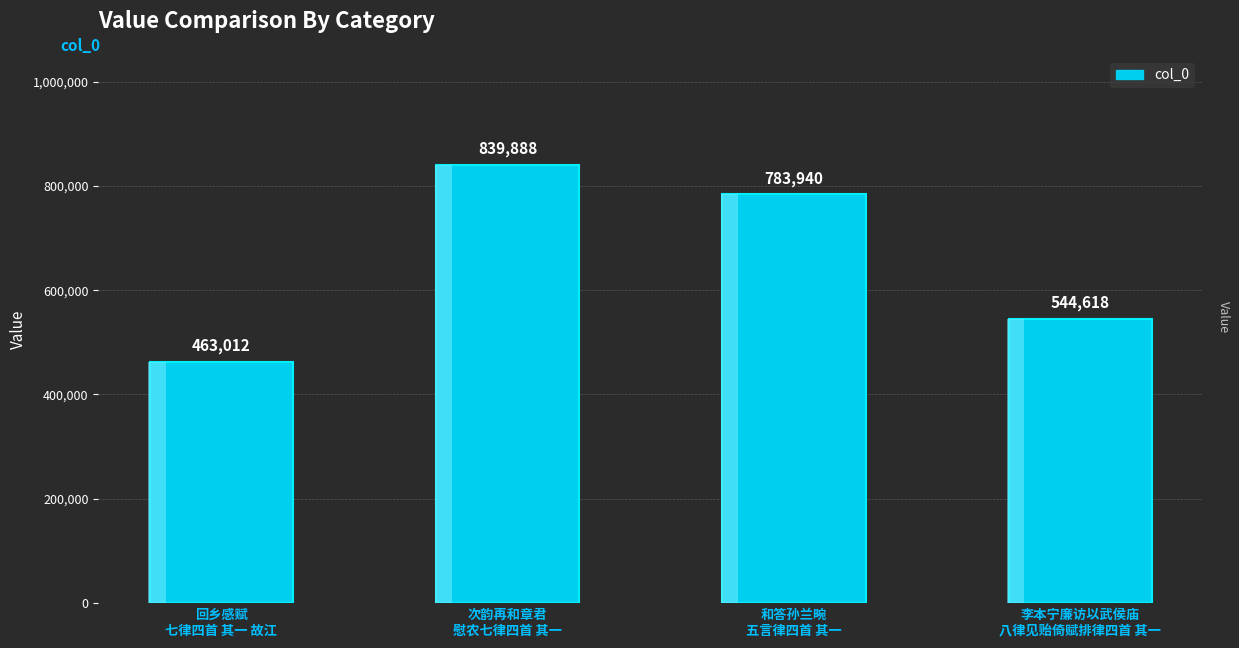

How many series are shown in this chart?

1